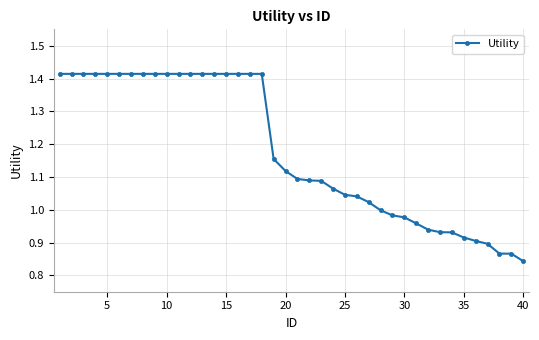

What is the sum of all values?

47.2